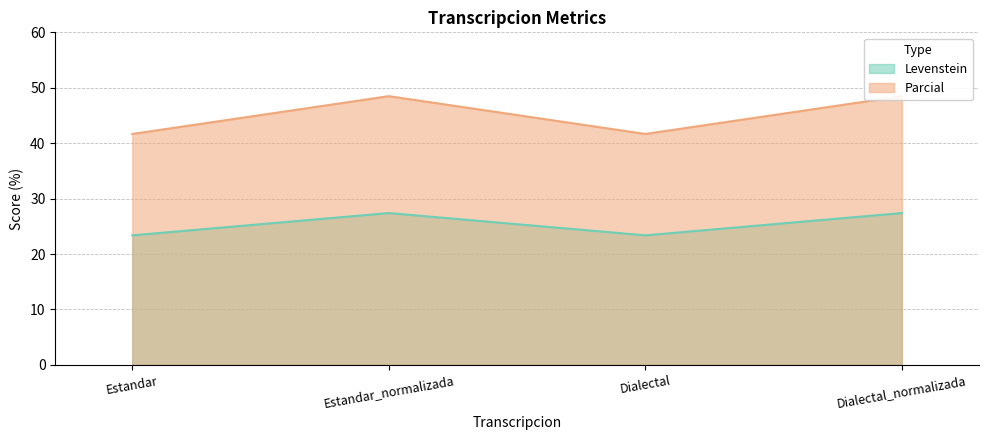

Which category has the highest value in the Levenstein series?

Estandar_normalizada